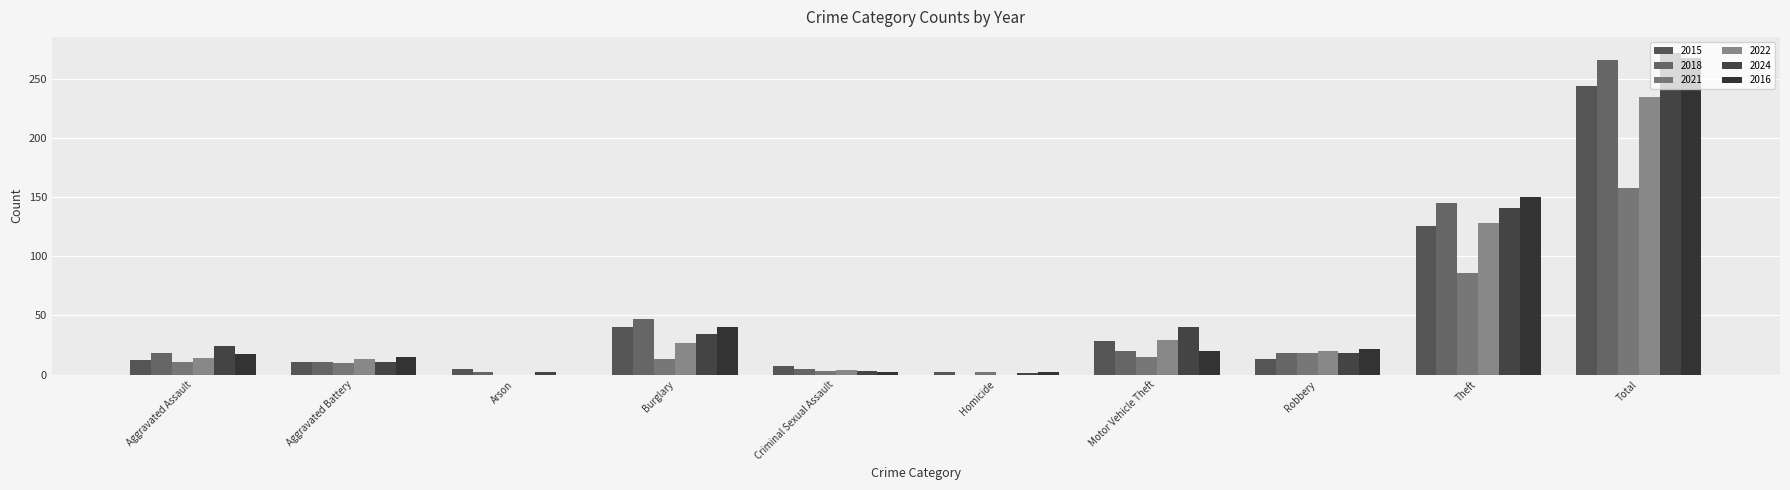

Does the chart contain stacked bars?

No